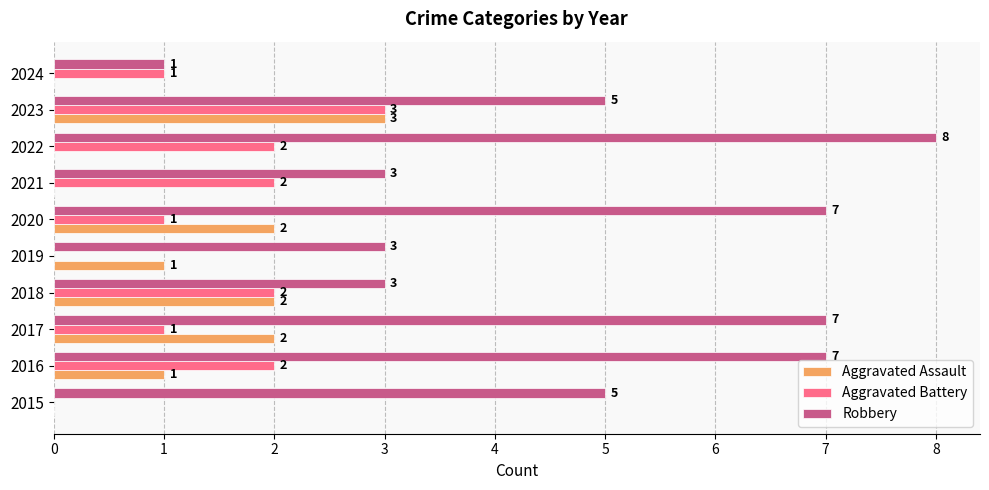

What is the approximate value of Robbery at 2016?

7